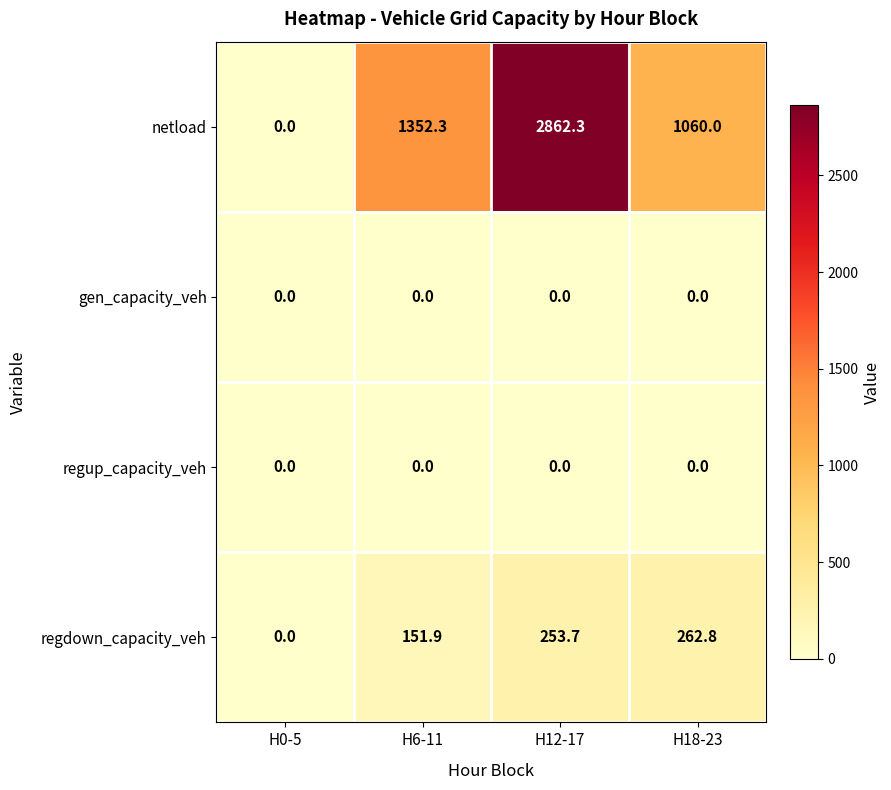

At how many categories does at least one series exceed 2374?

1